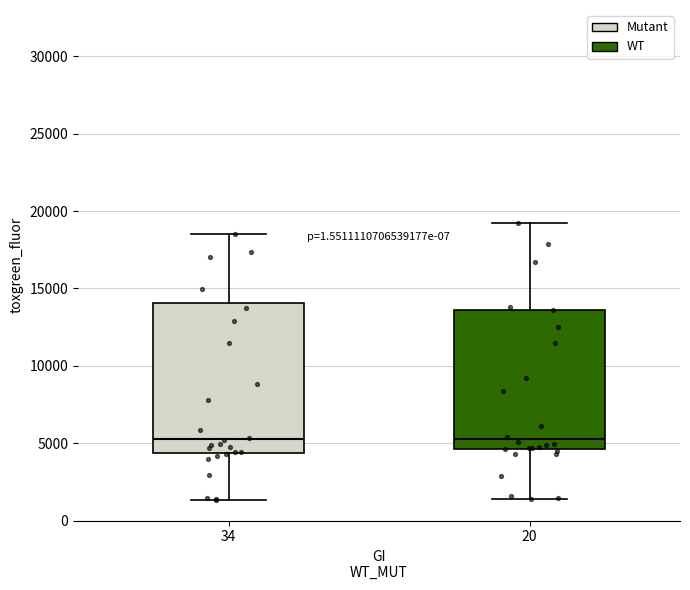

Reading left to right, read every box against the y-axis: the position of its median line, the range the box covers, and the ends of its whiskers. The values are not printed on the chart, so give them approximately, as read against the axis.

34: median 5500, box 4500 to 14000, whiskers 1500 to 18500
20: median 5000, box 4500 to 13500, whiskers 1500 to 19000